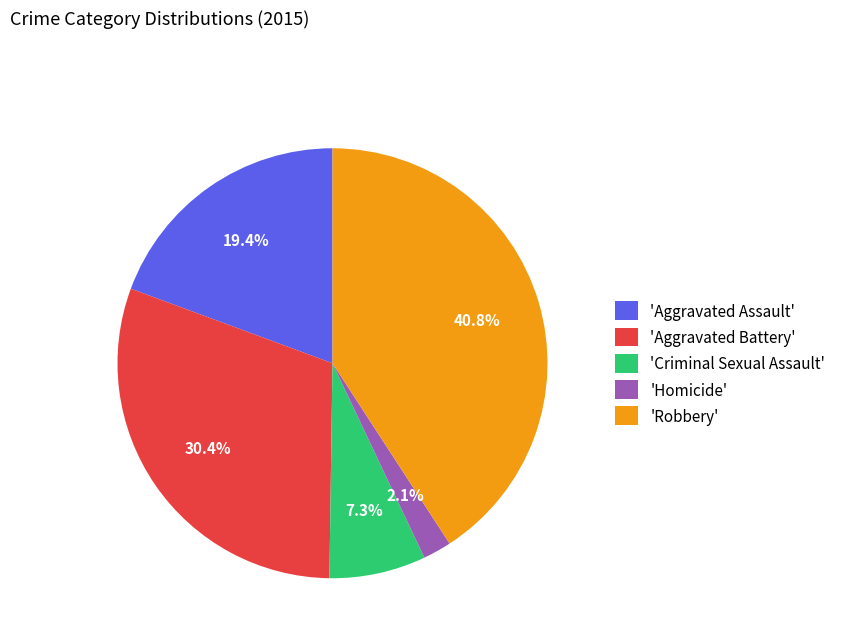

Between 'Homicide' and 'Aggravated Battery', which is larger?

'Aggravated Battery'